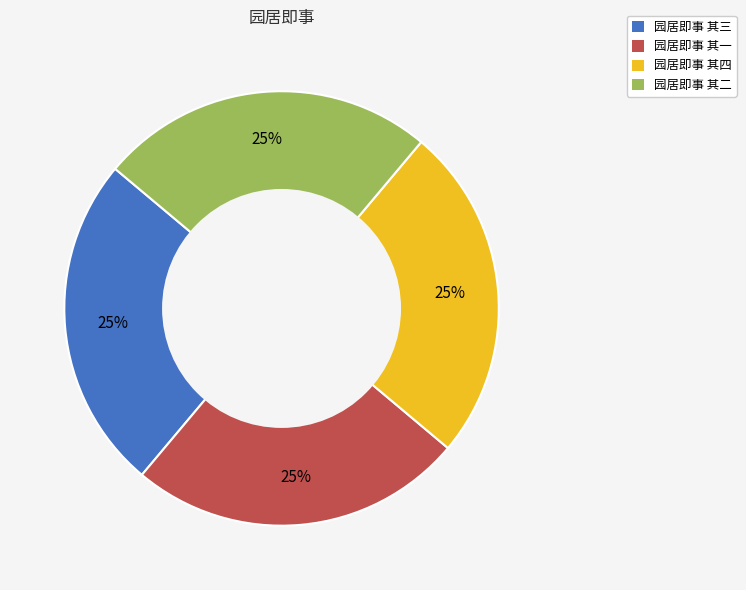

To the nearest percent, what percentage of the pie is 园居即事 其四?

25%